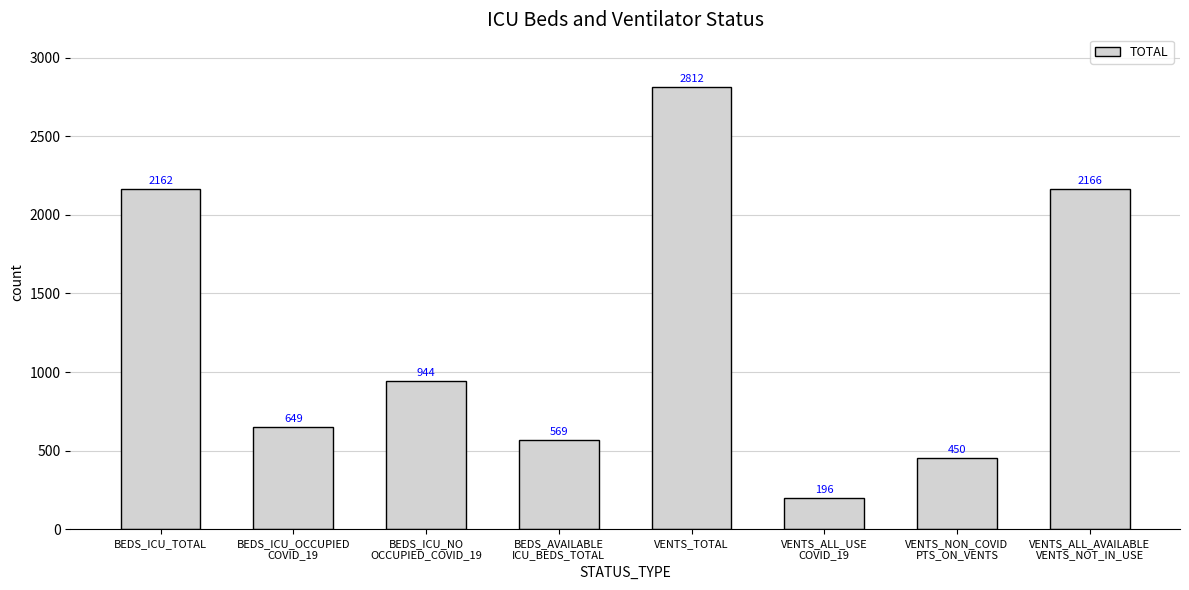

Count the number of categories in the chart.

8